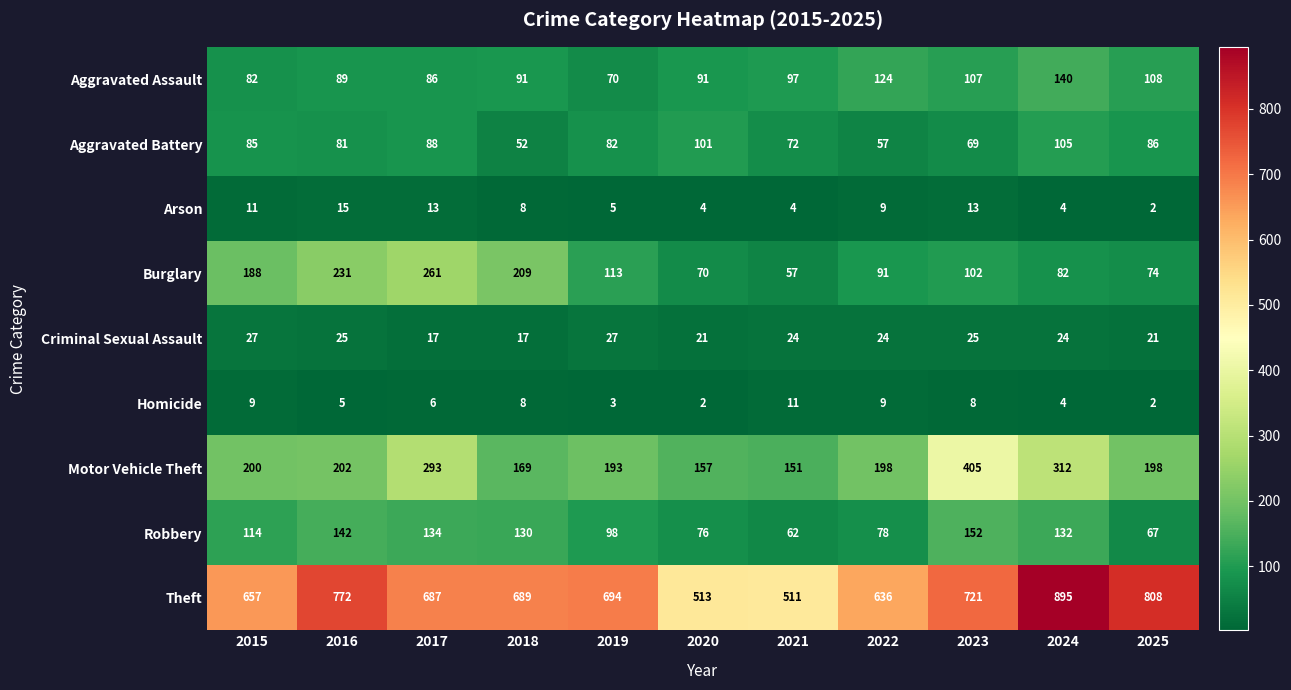

Which series has the largest total across all categories?

Theft